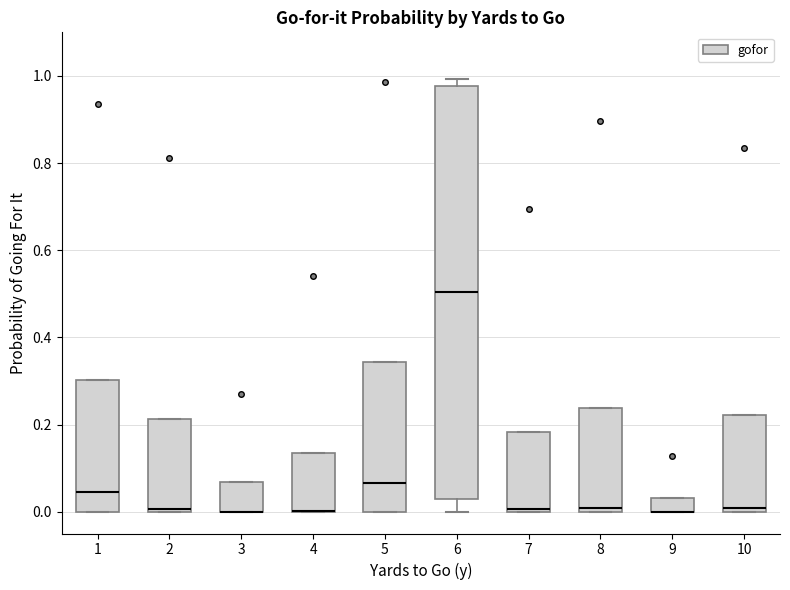

Comparing the boxes themselves (not the whiskers), which one is the tallest?

6